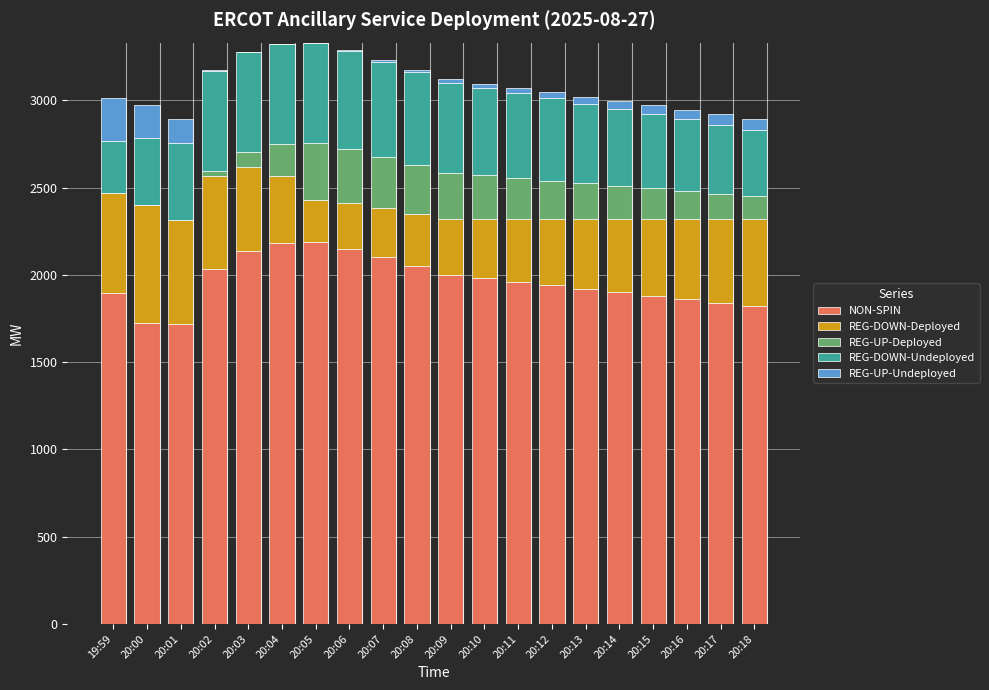

The value of NON-SPIN at 20:04 is 1189. True or false?

False